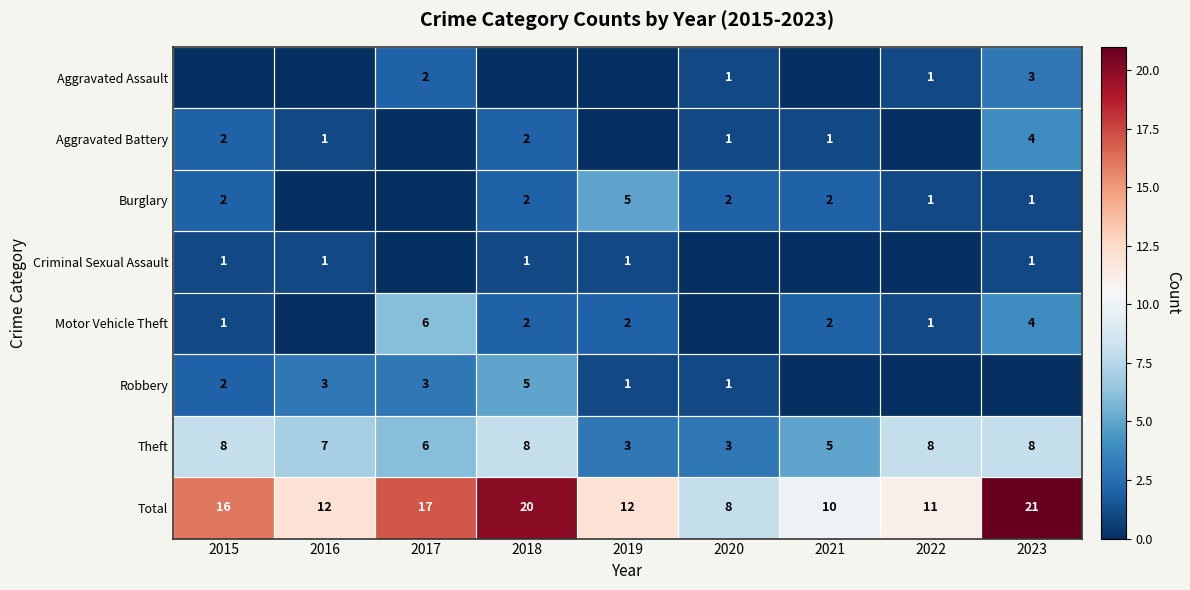

Is it true that Theft equals 6 at 2017?

True